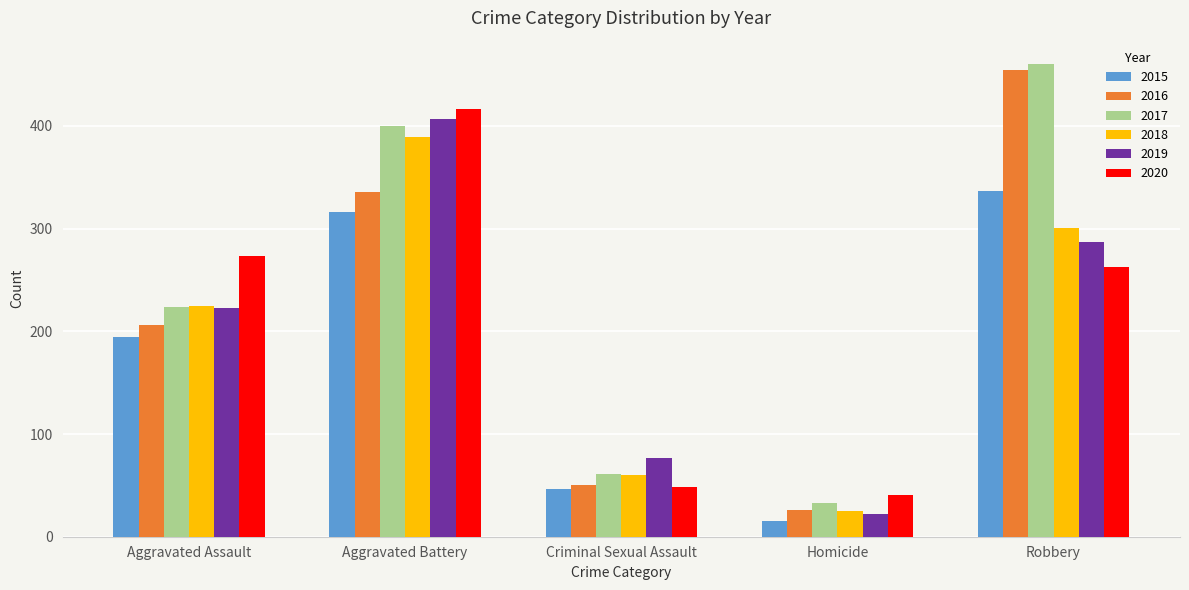

What position from the right is Aggravated Assault?

5